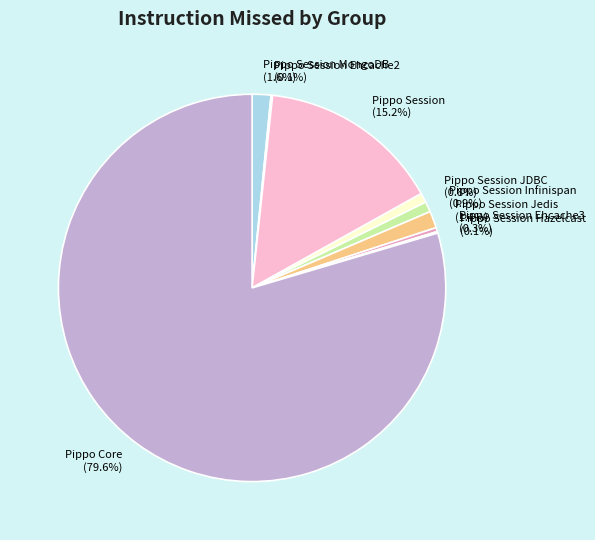

What is the majority slice?

Pippo Core